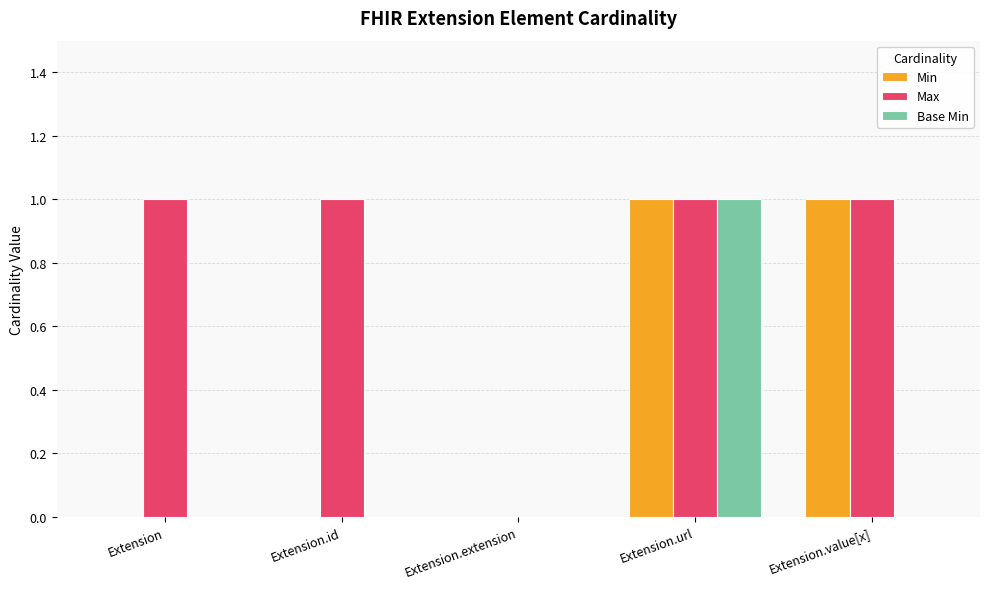

Count the Min values in the range 0 to 1.

5